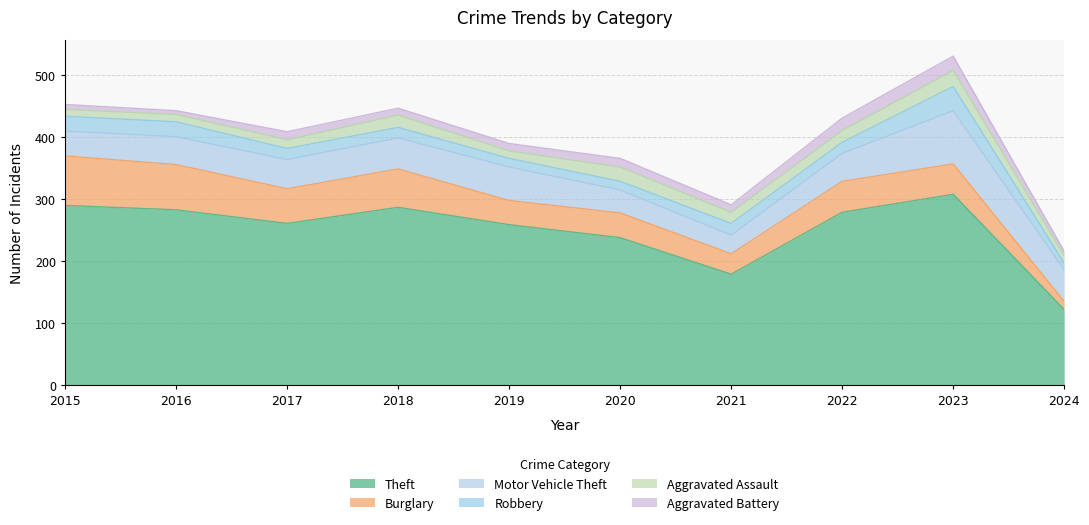

True or false: Robbery has a value of 14 at 2019.

True